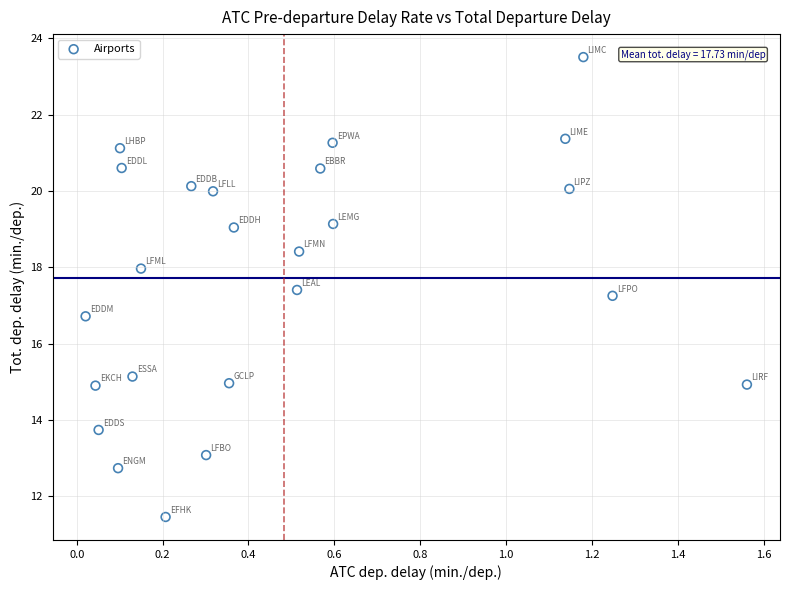

What is the range of X values (max minus min)?

1.5